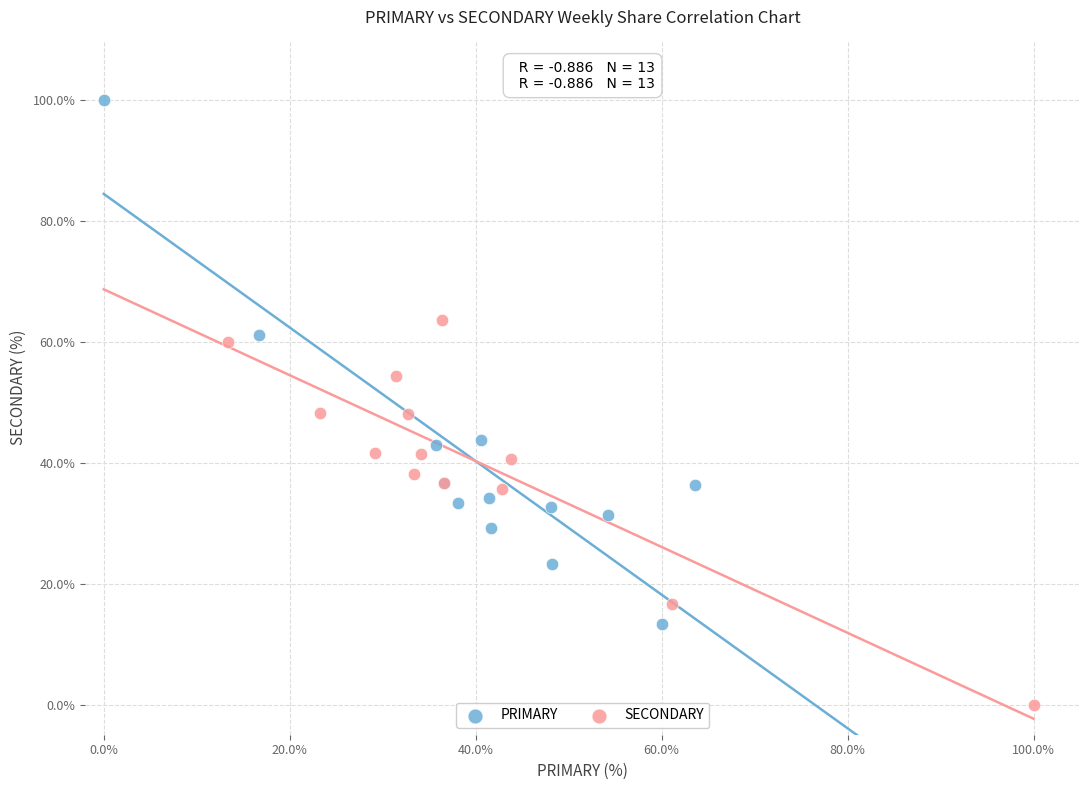

Which series contains the highest Y value?

PRIMARY